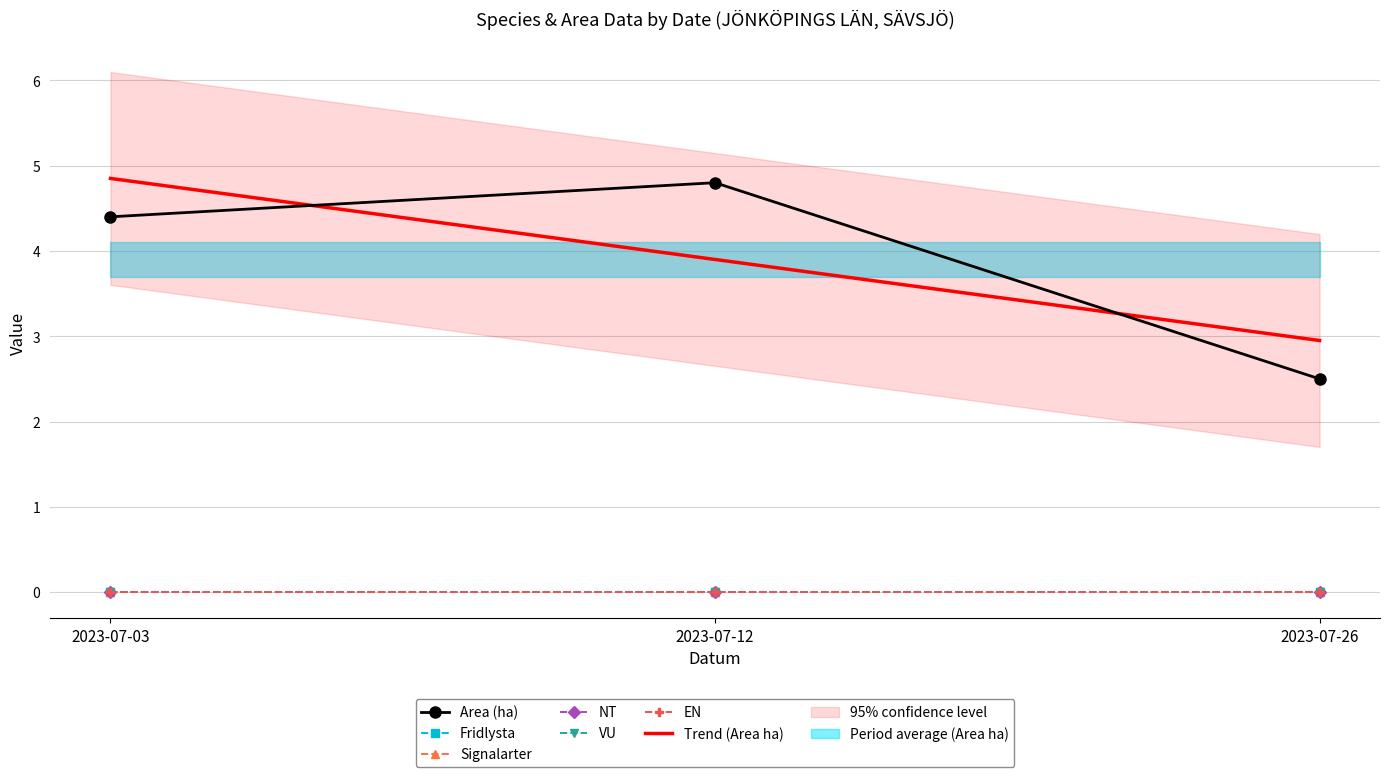

Reading left to right, list all the values displayed in this chart.

Area (ha): 2023-07-03=4.4	2023-07-12=4.8	2023-07-26=2.5
Fridlysta: 2023-07-03=0.0	2023-07-12=0.0	2023-07-26=0.0
Signalarter: 2023-07-03=0.0	2023-07-12=0.0	2023-07-26=0.0
NT: 2023-07-03=0.0	2023-07-12=0.0	2023-07-26=0.0
VU: 2023-07-03=0.0	2023-07-12=0.0	2023-07-26=0.0
EN: 2023-07-03=0.0	2023-07-12=0.0	2023-07-26=0.0